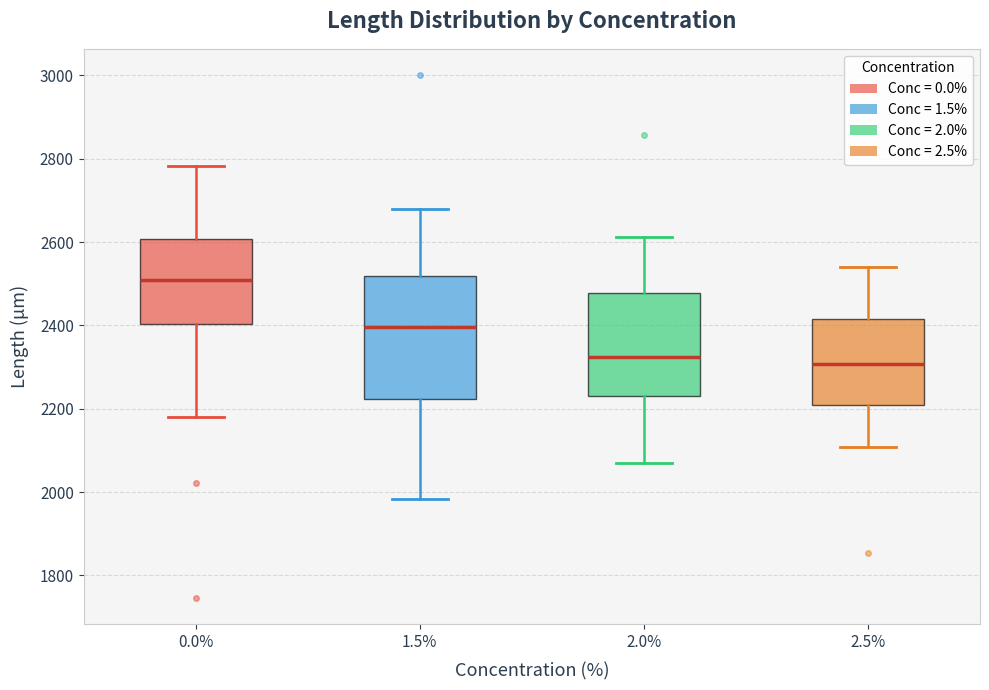

Reading left to right, read every box against the y-axis: the position of its median line, the range the box covers, and the ends of its whiskers. The values are not printed on the chart, so give them approximately, as read against the axis.

0.0%: median 2500, box 2400 to 2600, whiskers 2180 to 2780
1.5%: median 2400, box 2220 to 2520, whiskers 1980 to 2680
2.0%: median 2320, box 2240 to 2480, whiskers 2080 to 2620
2.5%: median 2300, box 2200 to 2420, whiskers 2100 to 2540